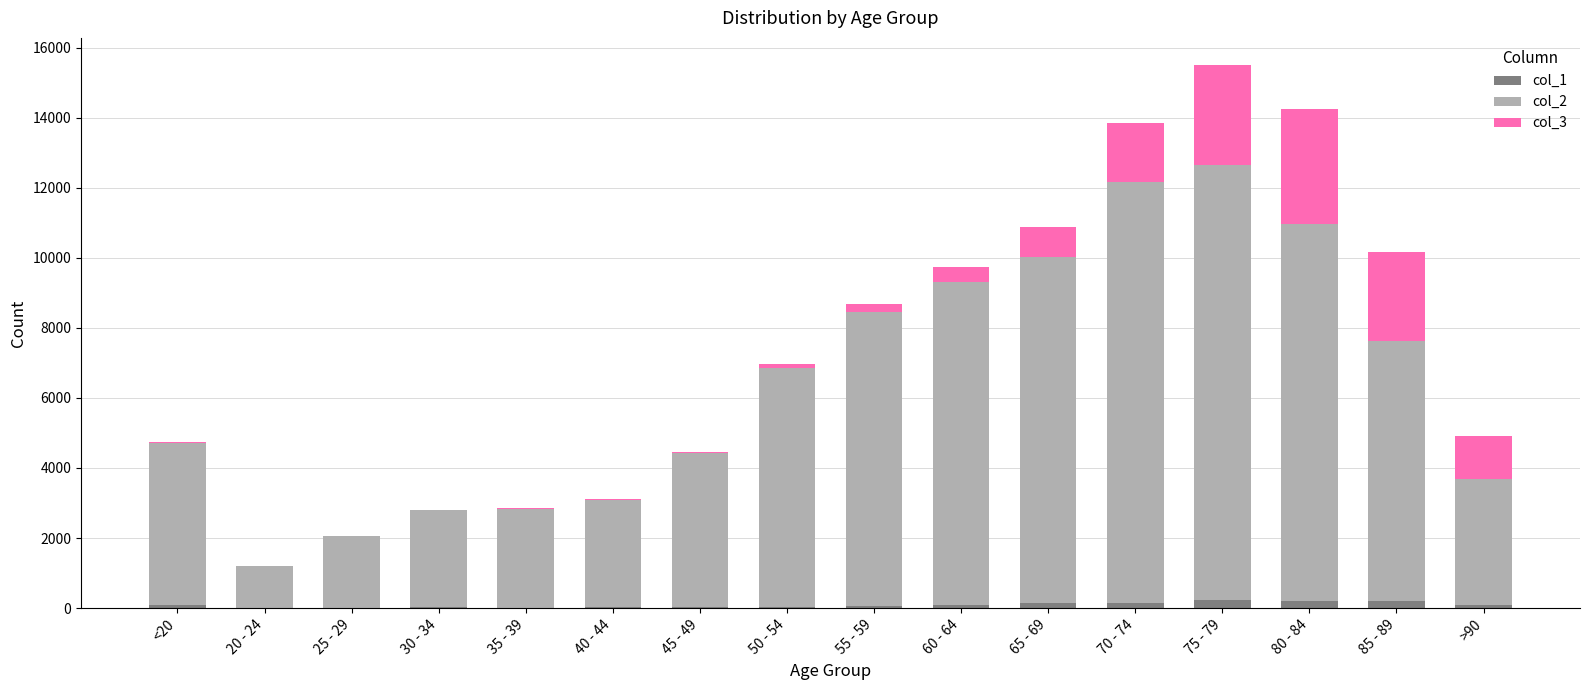

Are the bars grouped side by side (vs. stacked)?

No